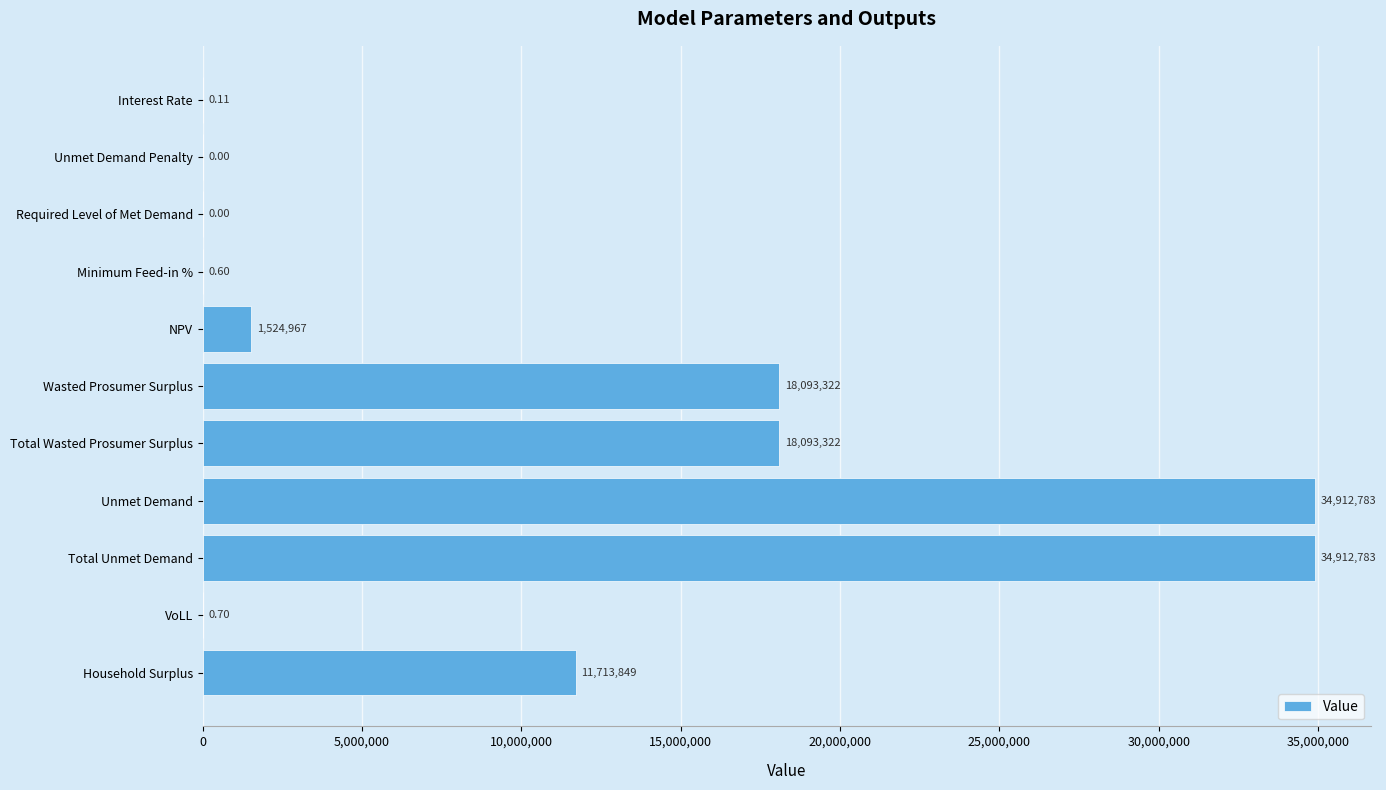

What is the average value?

10841002.5